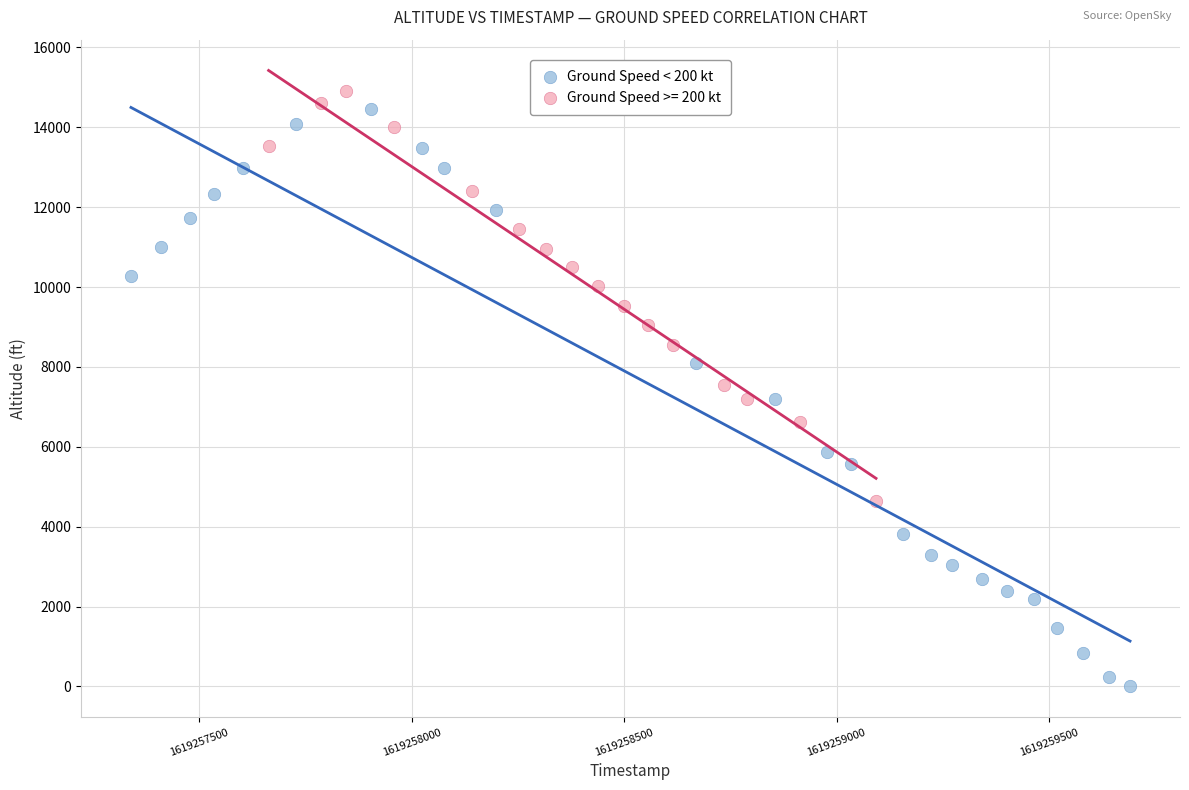

Which series has the largest Y range (max minus min)?

Ground Speed < 200 kt